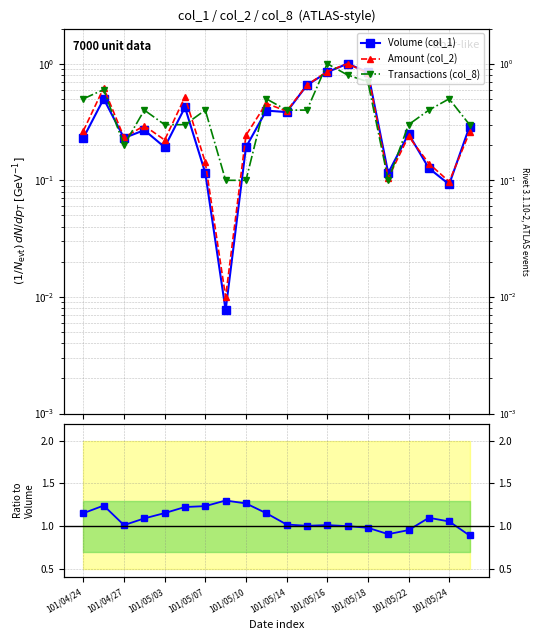

Reading left to right, extract all data points from this chart.

Volume (col_1): 0.2	0.5	0.2	0.3	0.2	0.4	0.1	0.0	0.2	0.4	0.4	0.7	0.8	1.0	0.8	0.1	0.2	0.1	0.1	0.3
Amount (col_2): 0.3	0.6	0.2	0.3	0.2	0.5	0.1	0.0	0.2	0.5	0.4	0.7	0.9	1.0	0.8	0.1	0.2	0.1	0.1	0.3
Transactions (col_8): 0.5	0.6	0.2	0.4	0.3	0.3	0.4	0.1	0.1	0.5	0.4	0.4	1.0	0.8	0.7	0.1	0.3	0.4	0.5	0.3
Amount / Volume: 1.2	1.2	1.0	1.1	1.2	1.2	1.2	1.3	1.3	1.2	1.0	1.0	1.0	1.0	1.0	0.9	1.0	1.1	1.1	0.9